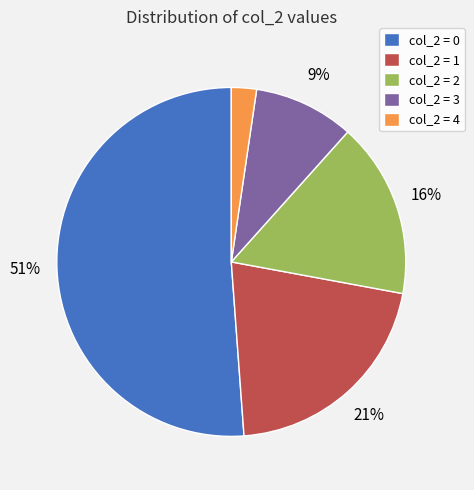

Combined, do col_2 = 4 and col_2 = 0 account for over 50%?

Yes